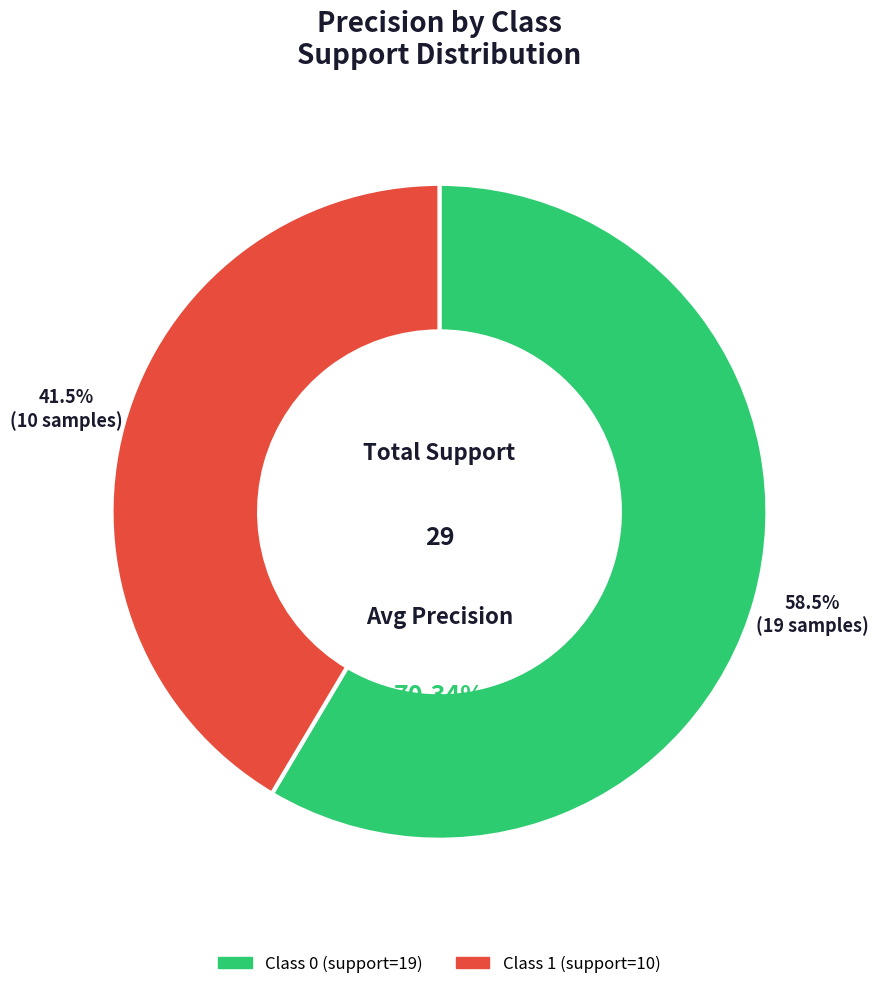

Is there any slice that represents more than half of the pie?

Yes